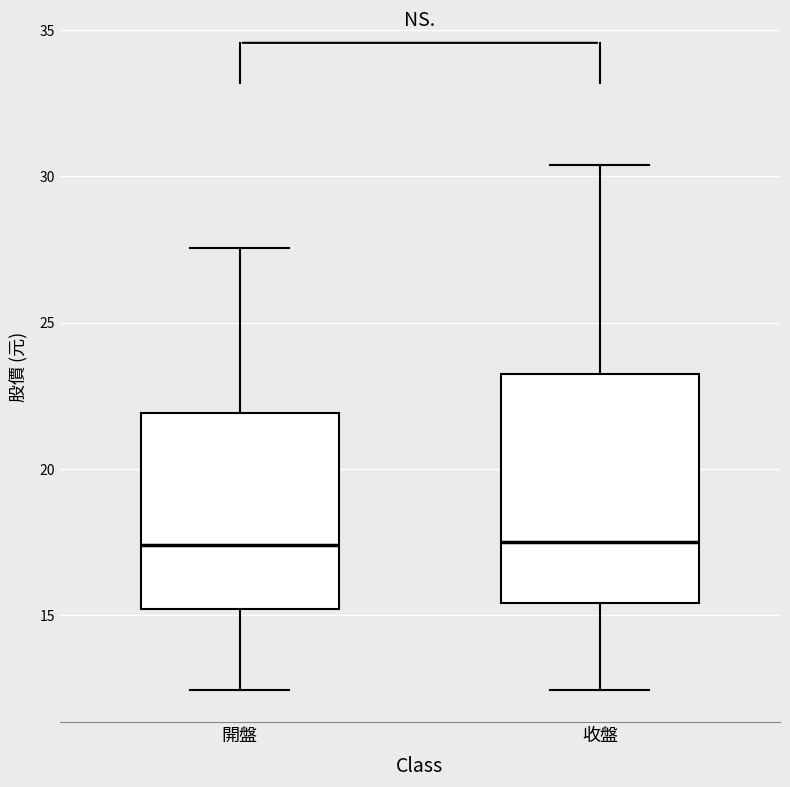

Reading left to right, read every box against the y-axis: the position of its median line, the range the box covers, and the ends of its whiskers. The values are not printed on the chart, so give them approximately, as read against the axis.

開盤: median 17.5, box 15.0 to 22.0, whiskers 12.5 to 27.5
收盤: median 17.5, box 15.5 to 23.5, whiskers 12.5 to 30.5